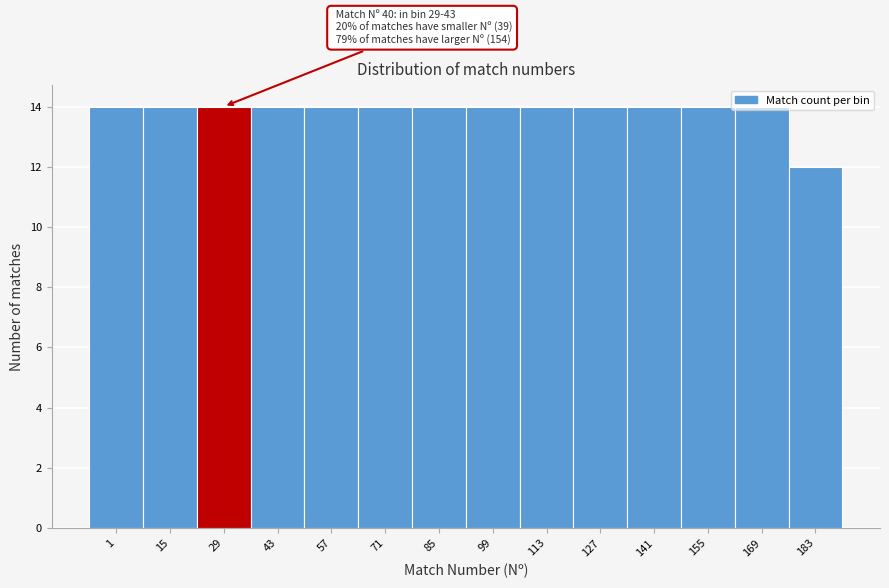

What is the maximum value shown in the chart?

14